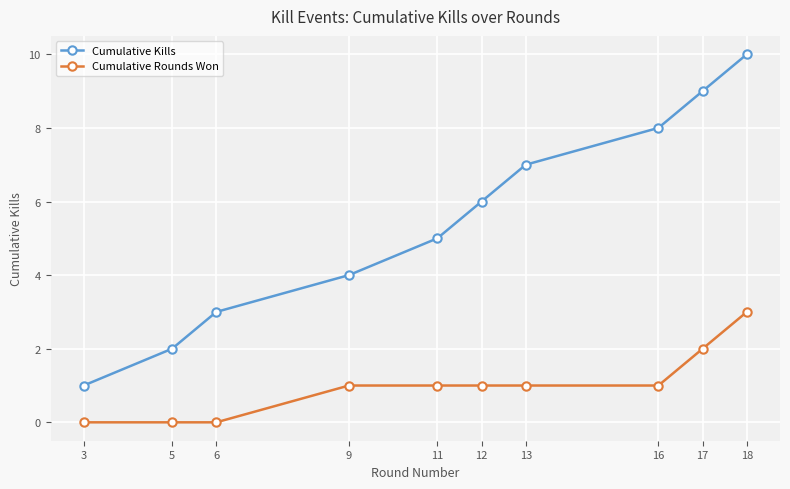

True or false: Cumulative Kills and Cumulative Rounds Won cross at least once.

False